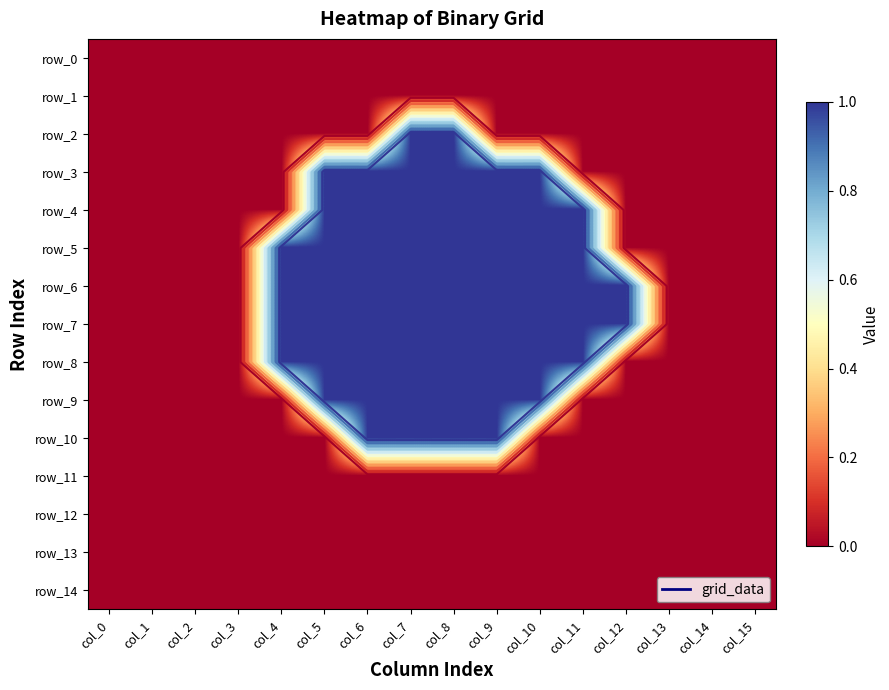

How many data points does each series have?

16